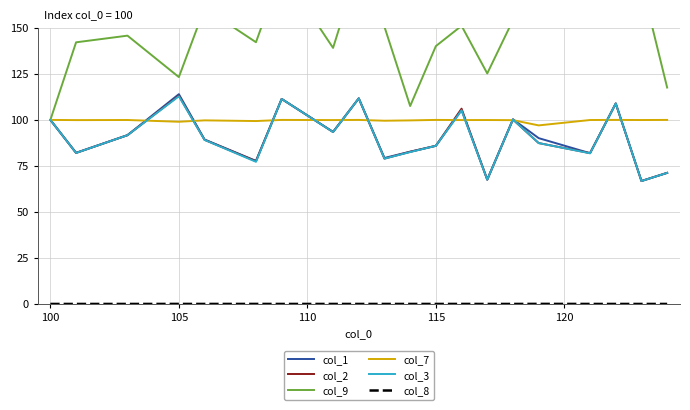

What is the average value of the col_3 series?

90.3